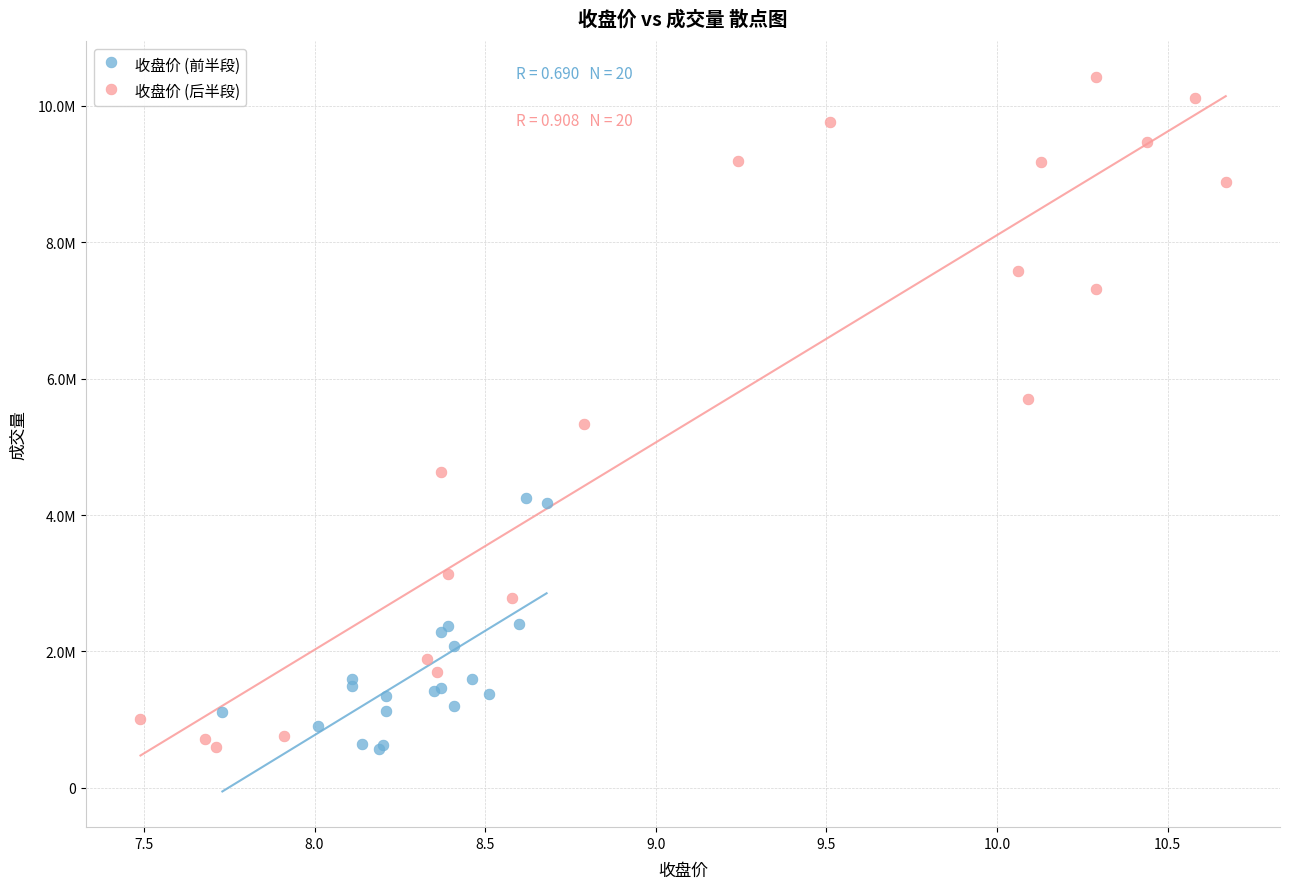

What are all the series names shown in the legend?

收盘价 (前半段), 收盘价 (后半段)